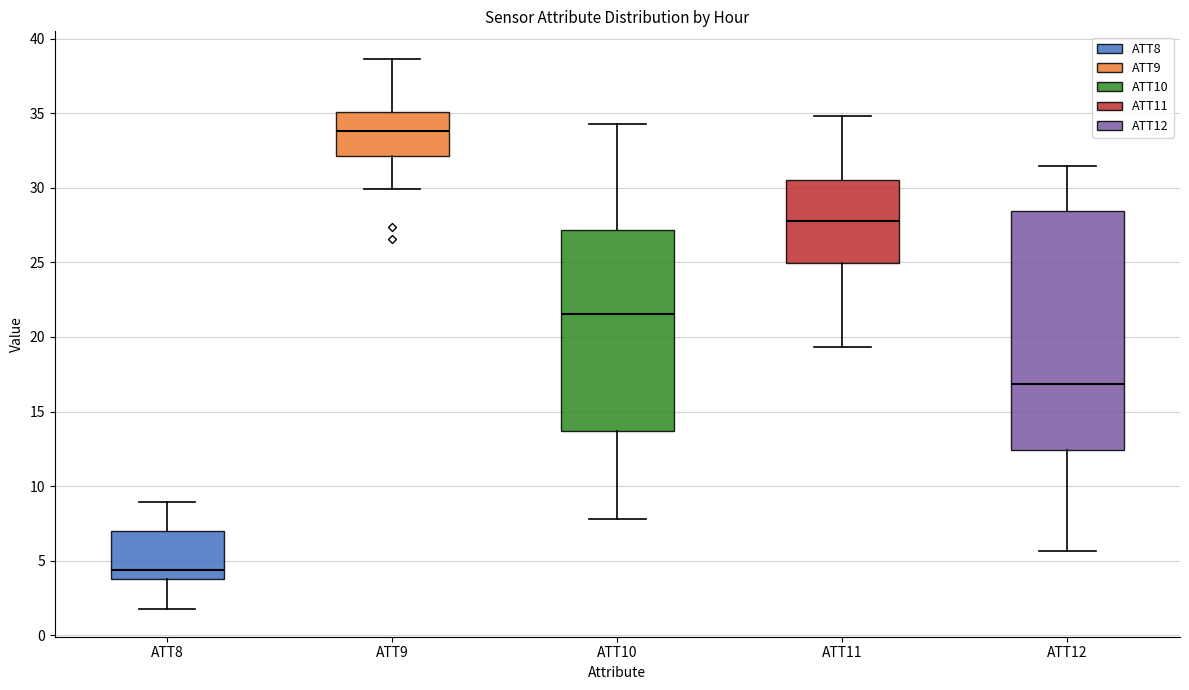

Which box's median line is the highest?

ATT9